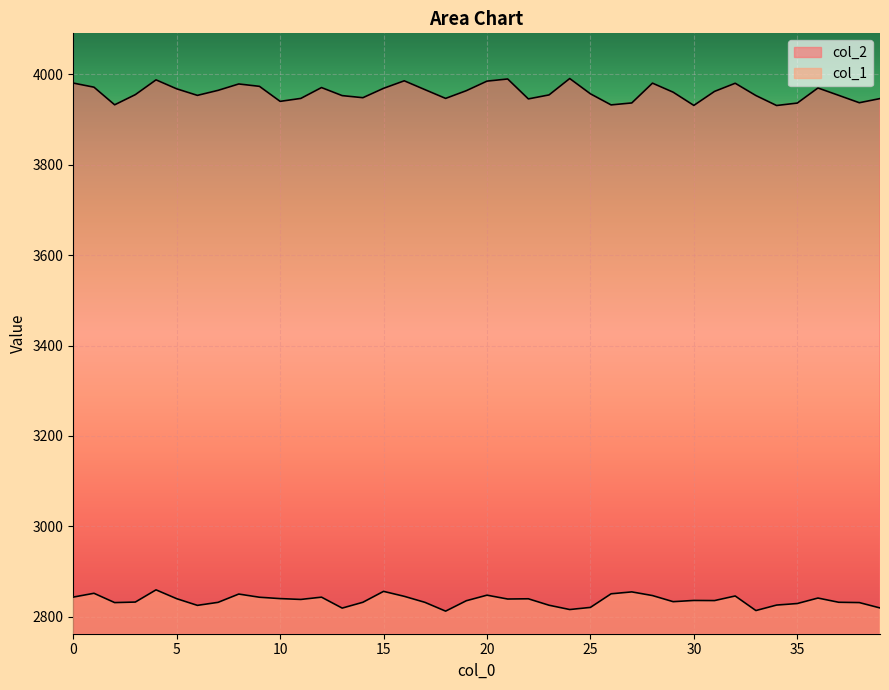

Rank the series by their maximum value, from highest to lowest.

col_2, col_1